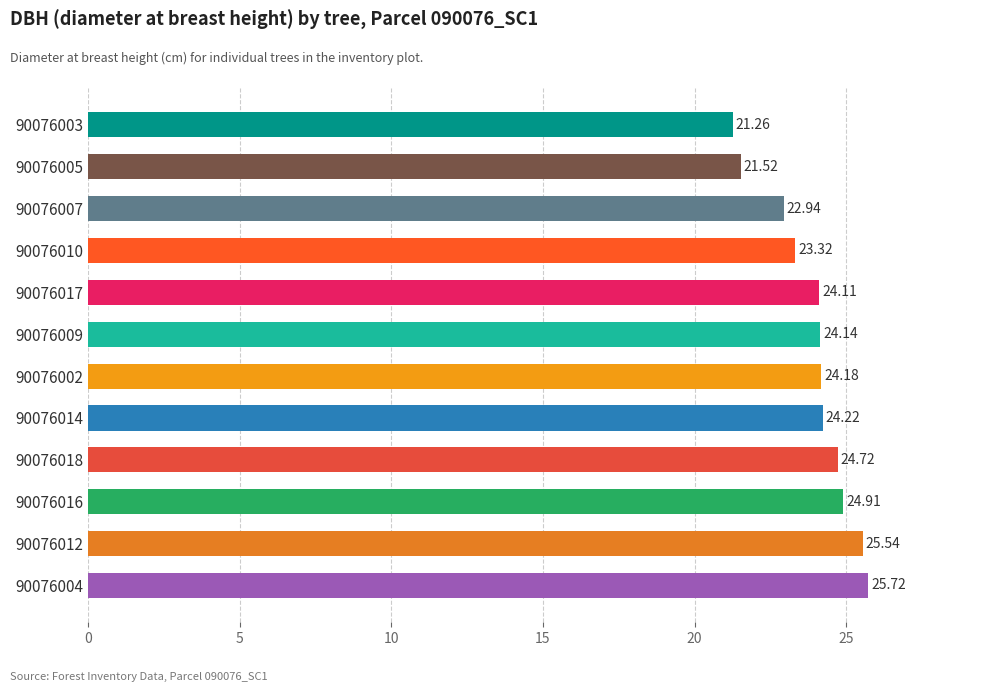

What is the sum of the values at 90076012 and 90076016?

50.5